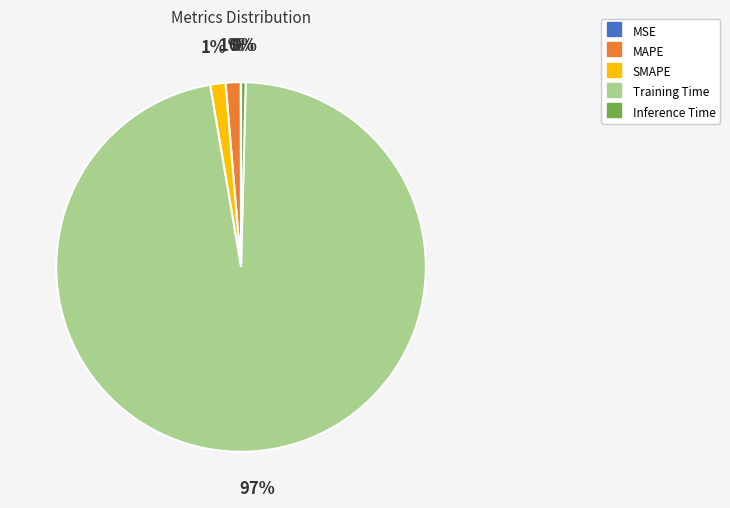

To the nearest percent, what is the average slice percentage?

20%